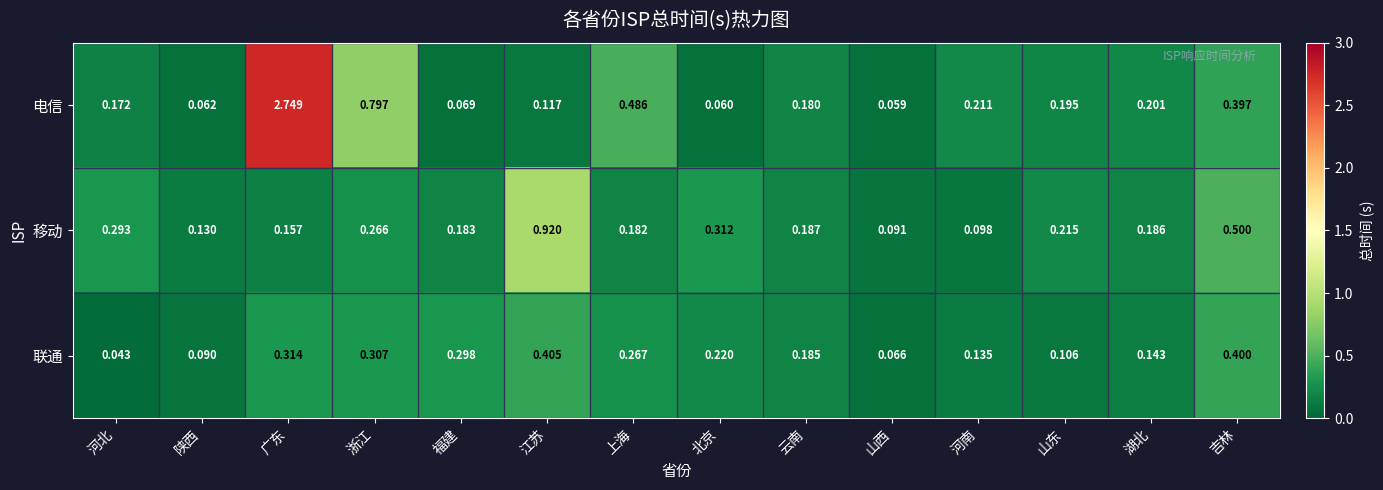

Where is 联通 nearest to the value 0?

河北